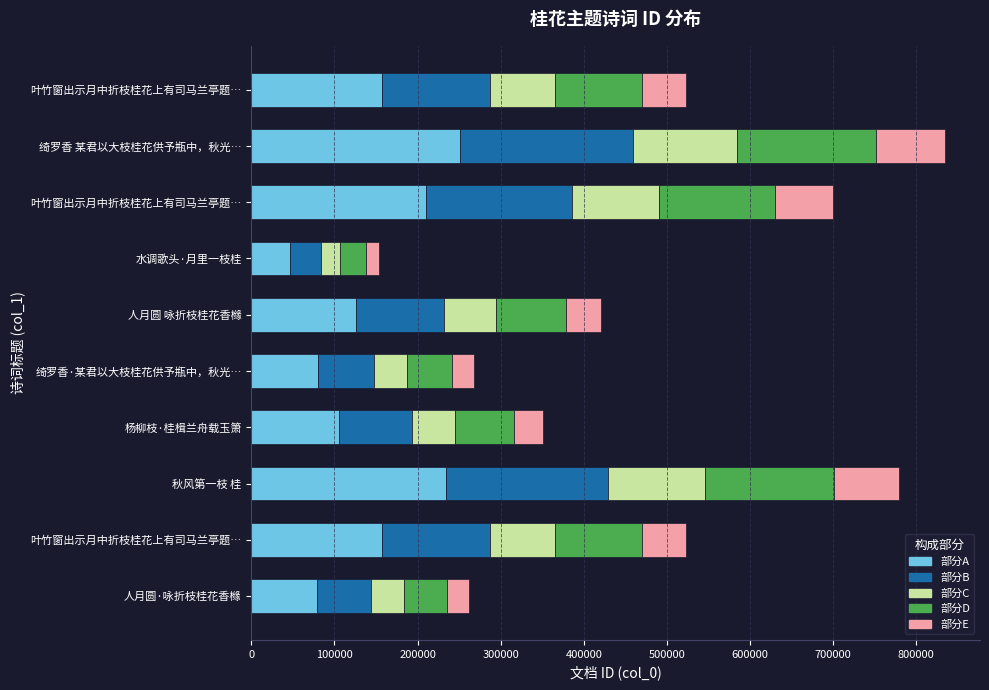

What are all the series names shown in the legend?

部分A, 部分B, 部分C, 部分D, 部分E